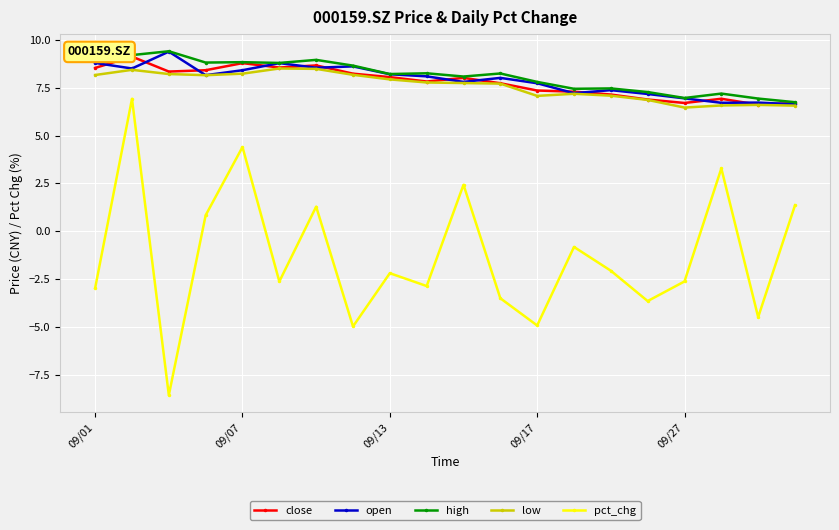

What is the maximum value for pct_chg?

6.9